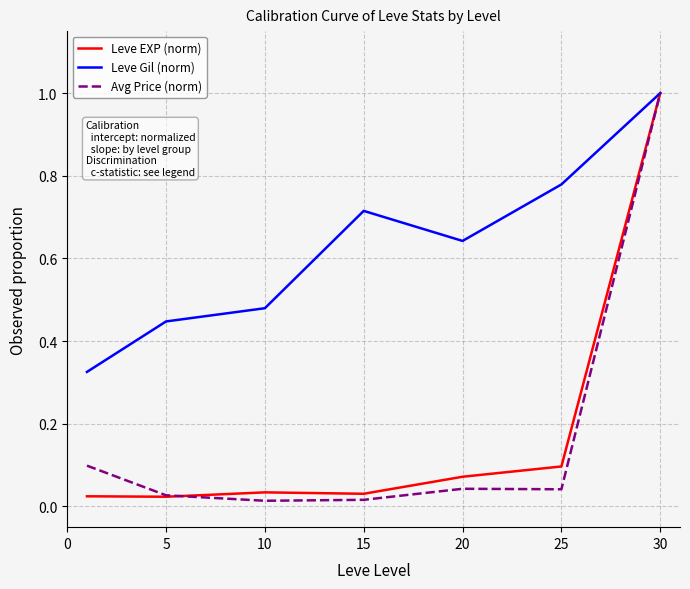

Which series has the largest total across all categories?

Leve Gil (norm)